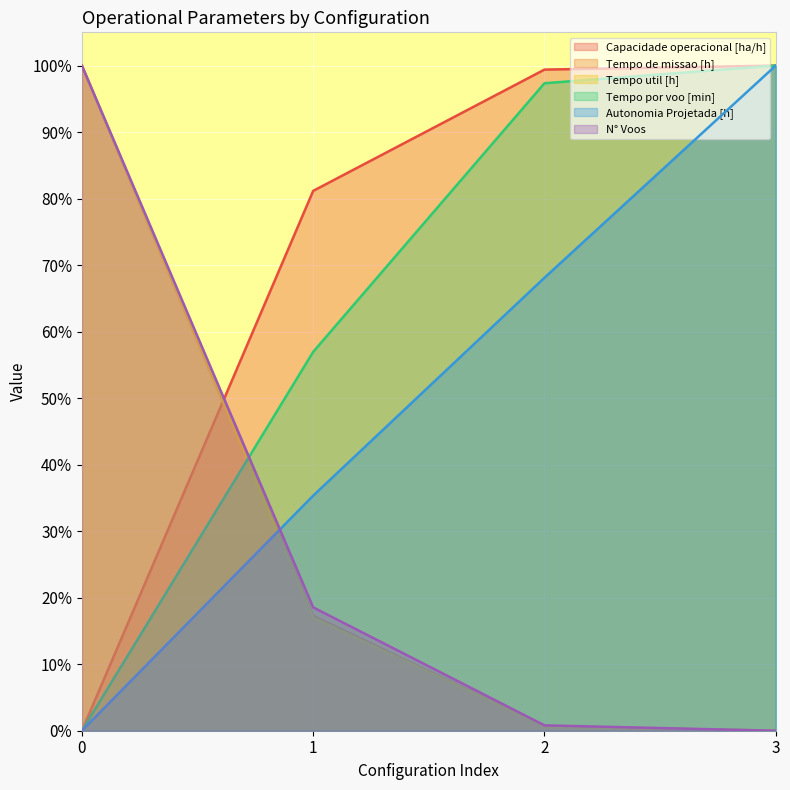

How many lines are shown in the chart?

6